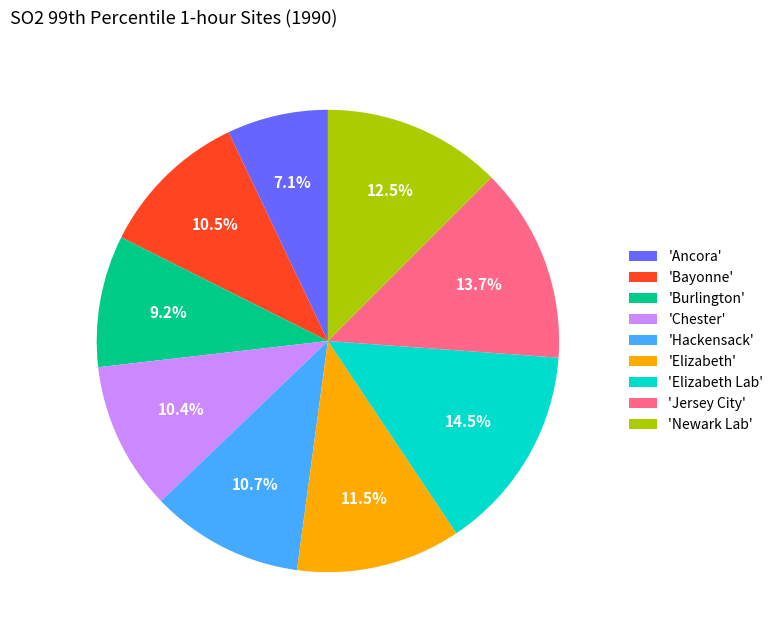

How many segments does this pie chart have?

9